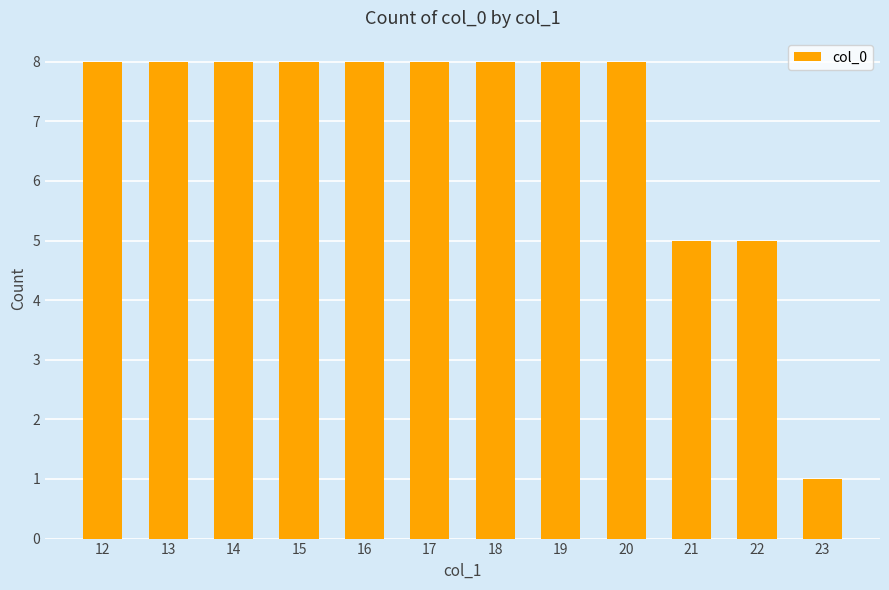

What is the value of the 6th bar from the left?

8